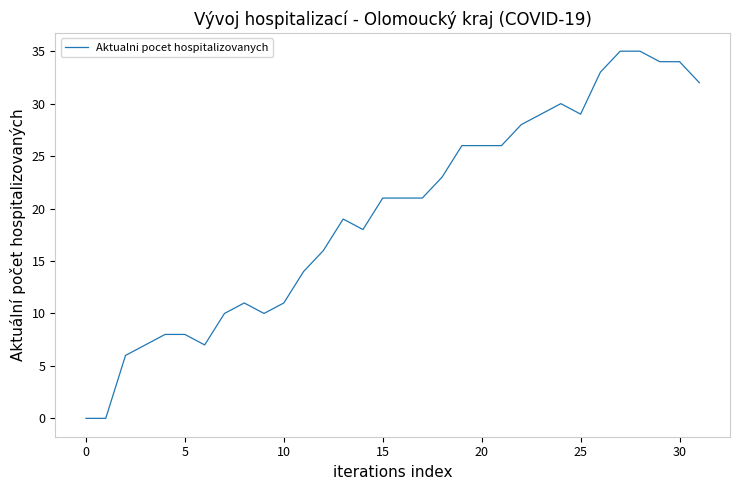

What is the maximum value shown in the chart?

35